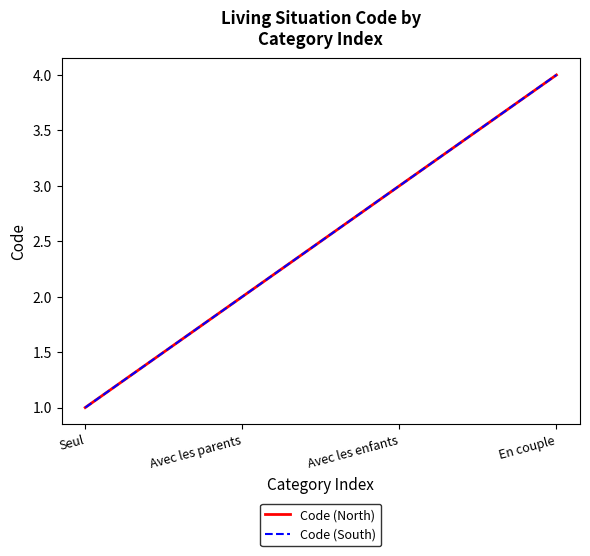

Does the chart display data point markers on the line(s)?

No